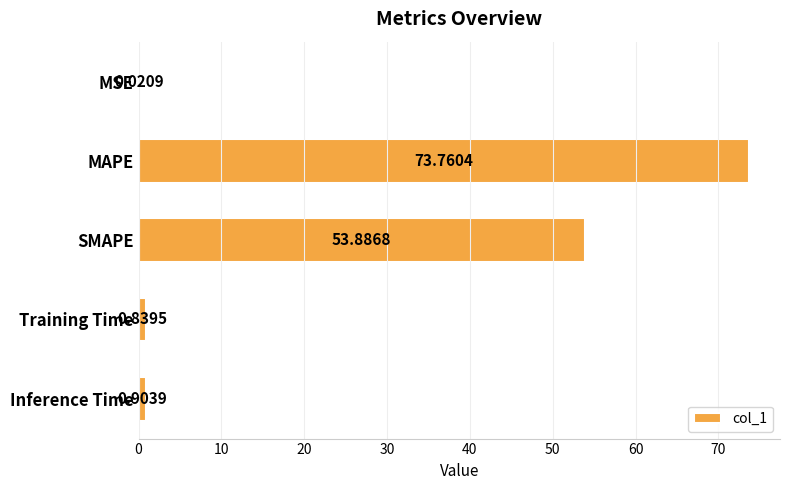

What is the sum of the values at SMAPE and Inference Time?

54.8